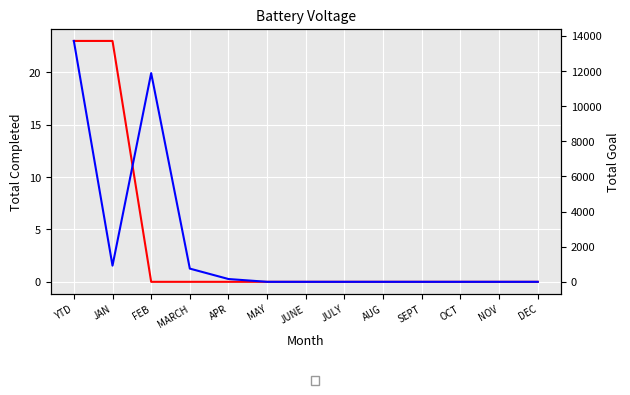

Reading right to left, extract all data points from this chart.

Total Completed: DEC=0	NOV=0	OCT=0	SEPT=0	AUG=0	JULY=0	JUNE=0	MAY=0	APR=0	MARCH=0	FEB=0	JAN=23	YTD=23
Total Goal: DEC=0	NOV=0	OCT=0	SEPT=0	AUG=0	JULY=0	JUNE=0	MAY=0	APR=159	MARCH=753	FEB=11888	JAN=921	YTD=13721